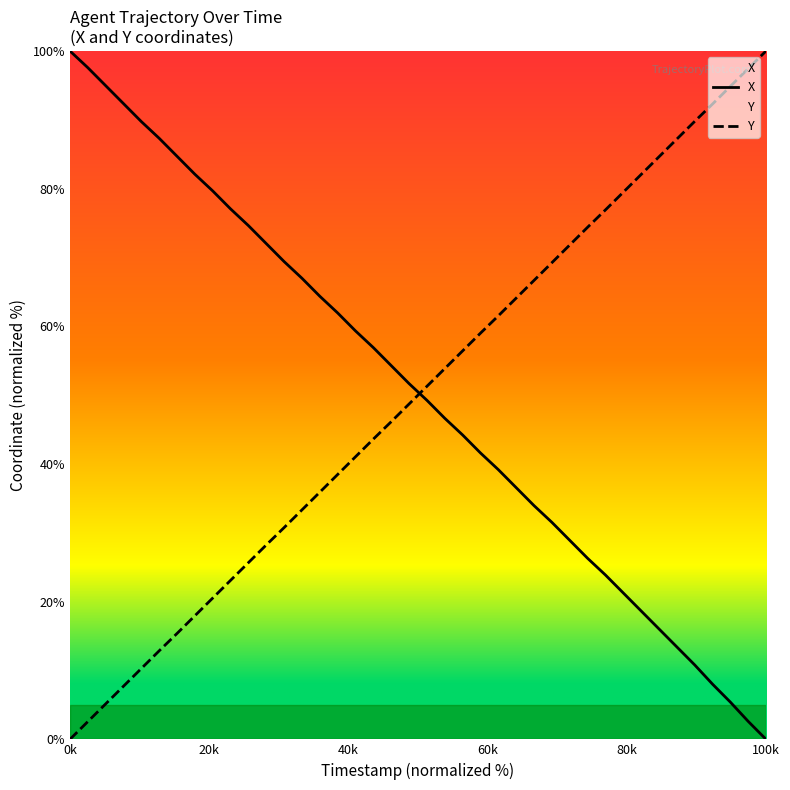

What position from the left is 40k?

3